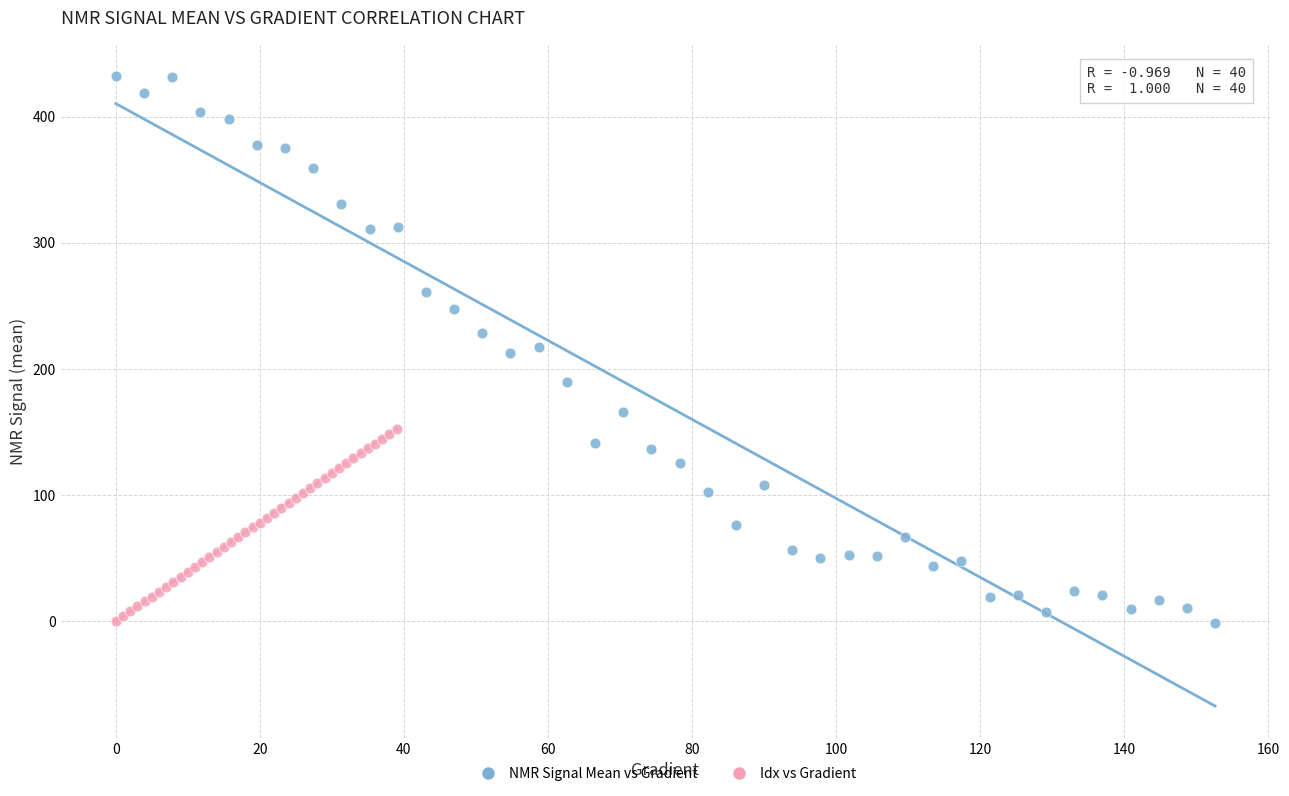

Which series has the largest Y range (max minus min)?

NMR Signal Mean vs Gradient